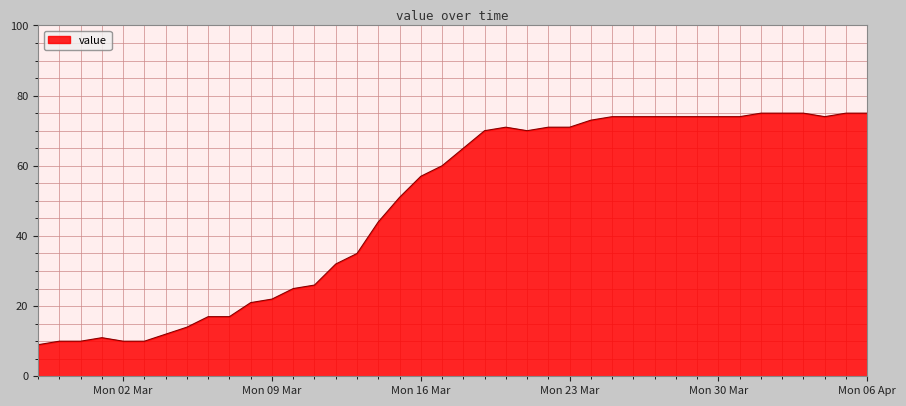

What is the minimum value shown in the chart?

9